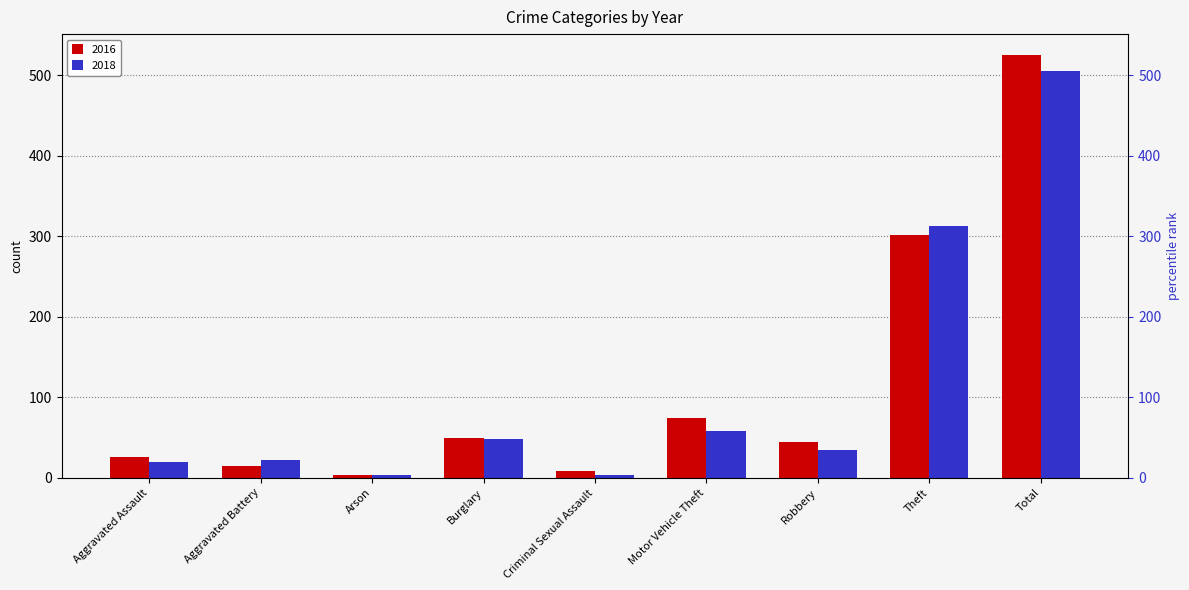

At which category does the chart reach its peak across all series?

Total